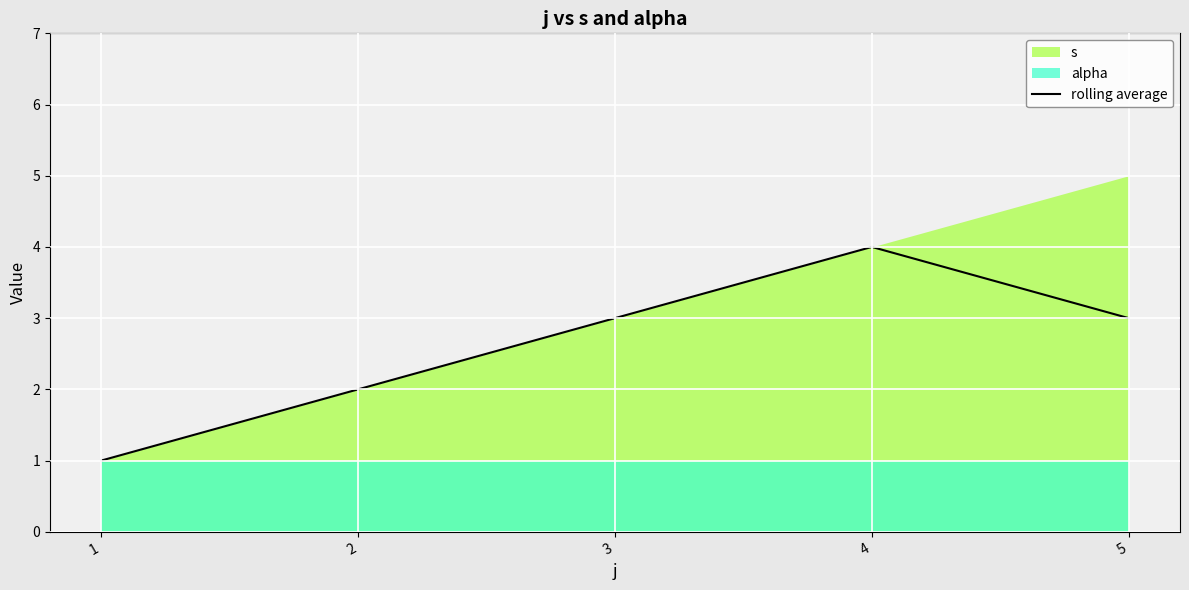

The rolling average series shows 2.9 at 2. True or false?

False